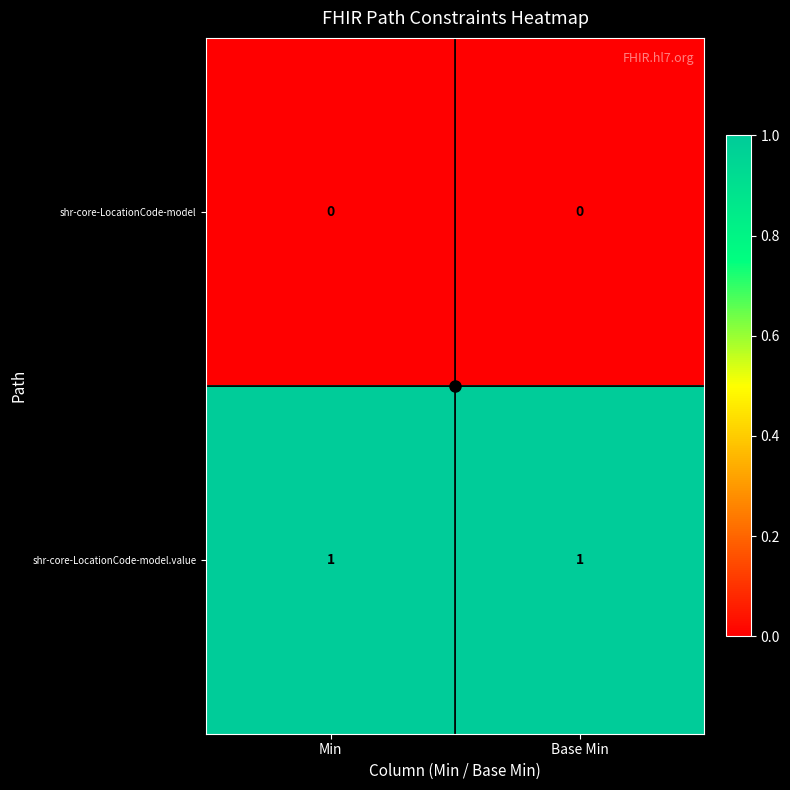

Which series has the largest total across all categories?

shr-core-LocationCode-model.value